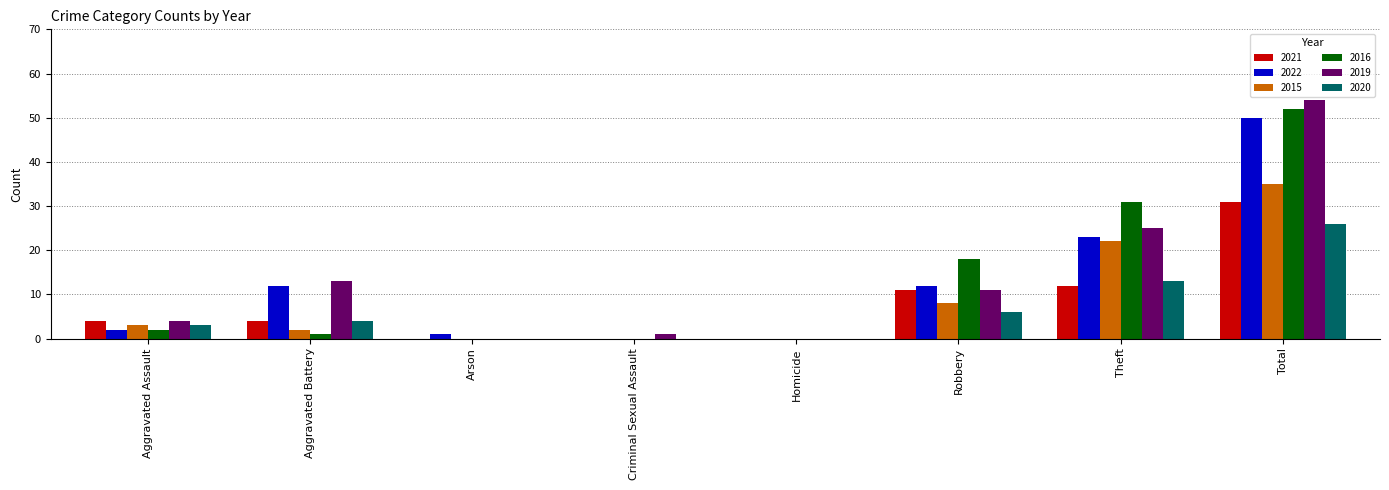

What is the sum of all 2021 values?

62